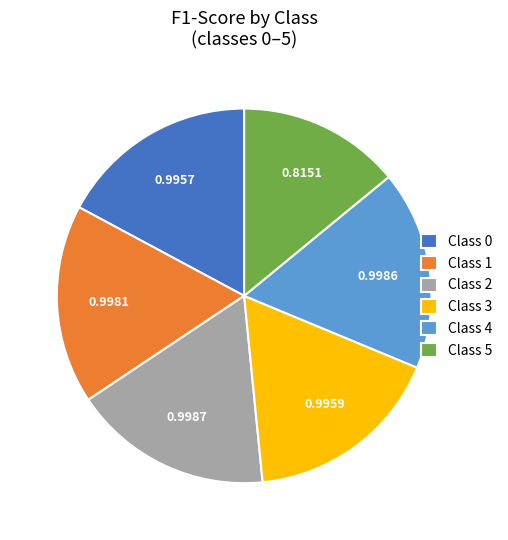

Is the sum of Class 5 and Class 0 greater than half?

No